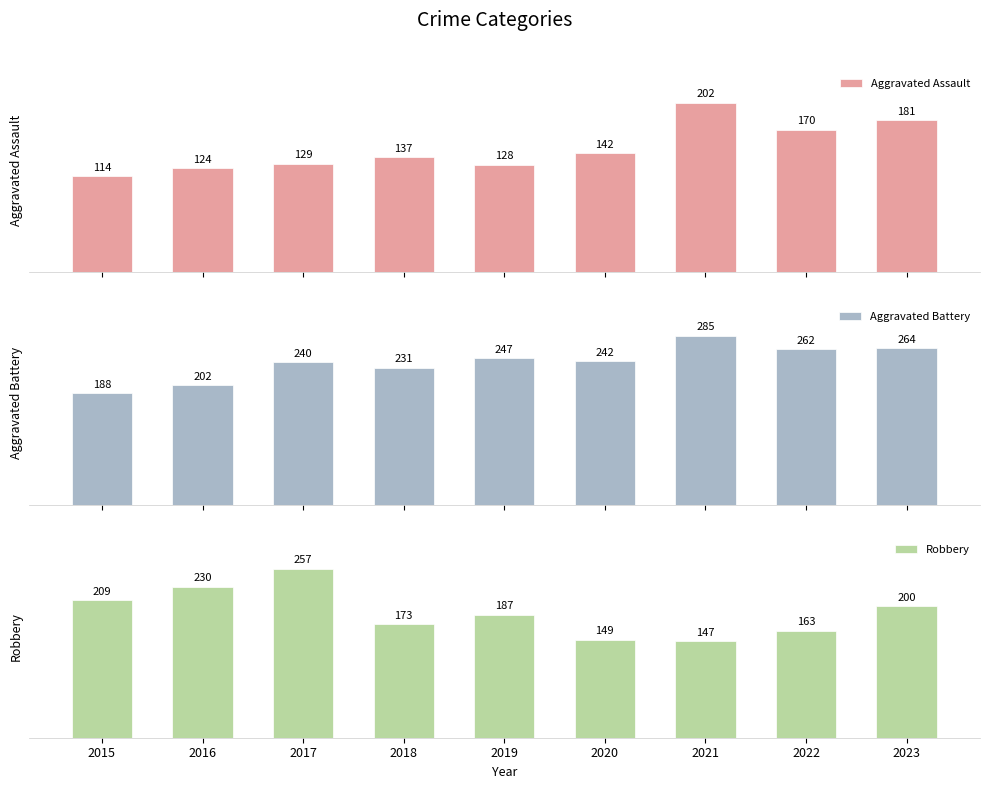

Read the Robbery value at 2018, to the nearest 10.

170